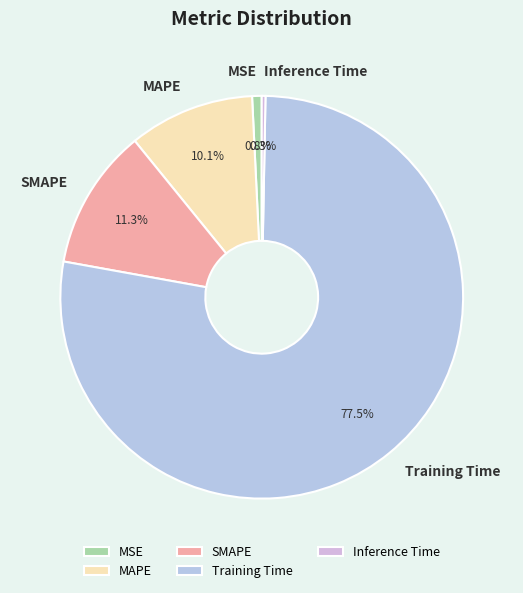

Which has a higher value, MAPE or Inference Time?

MAPE